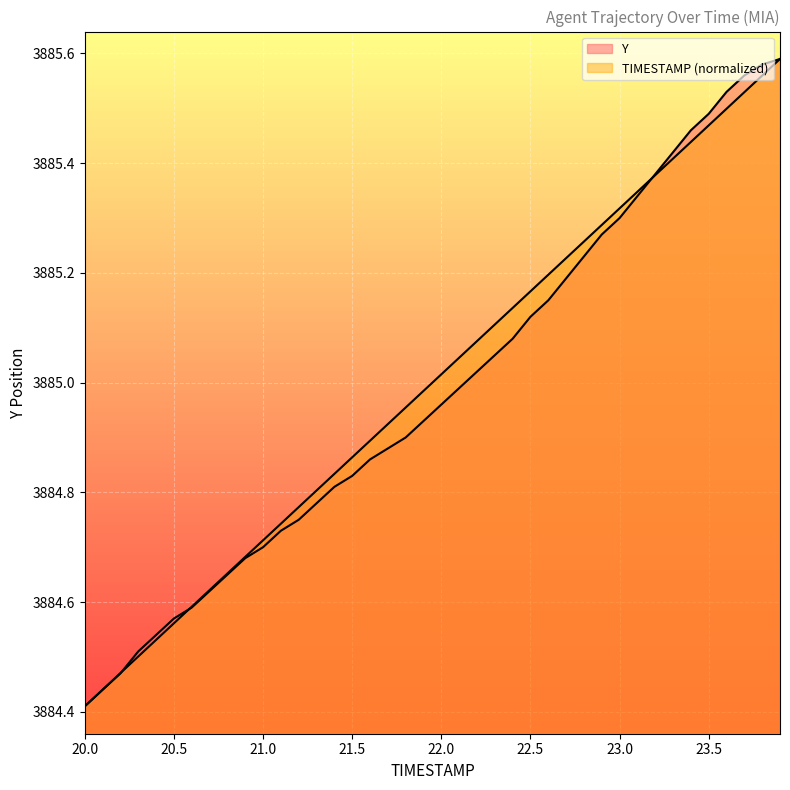

After their last crossing, which series has the higher values: TIMESTAMP or Y?

Y